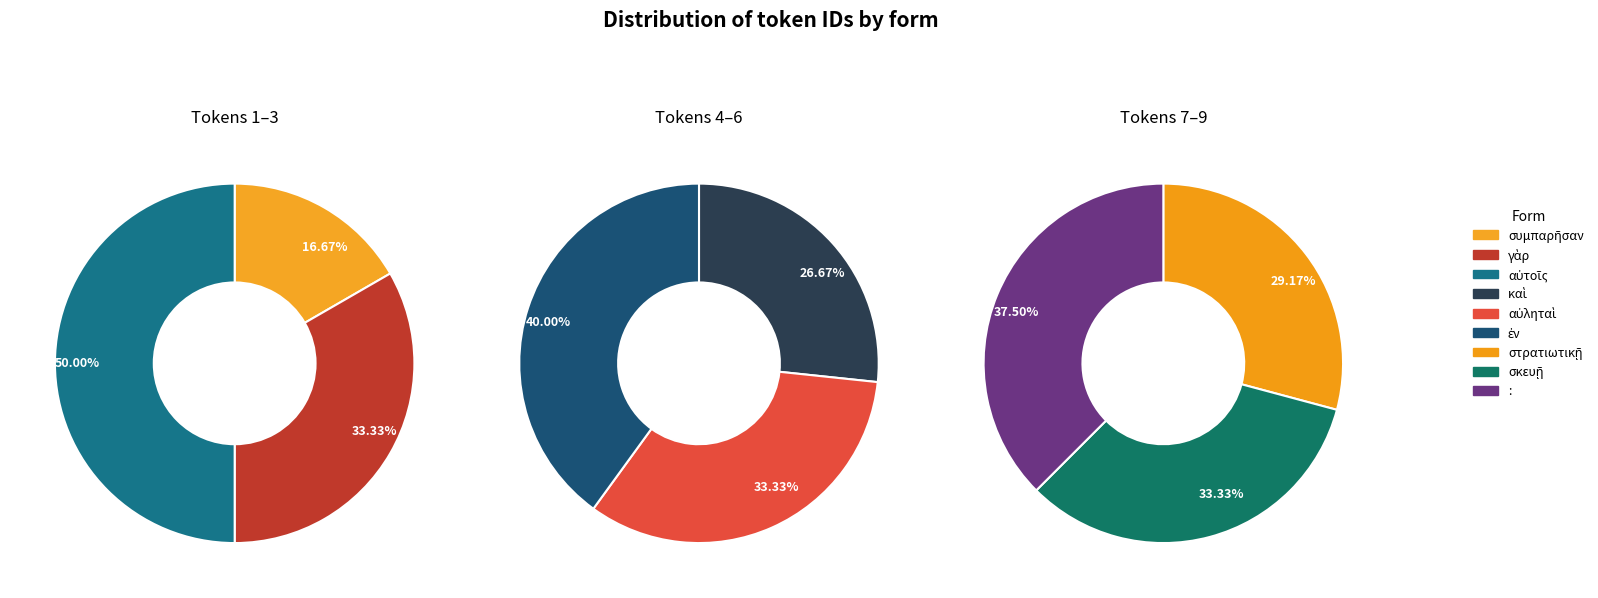

What is the smallest slice in the pie chart?

συμπαρῆσαν